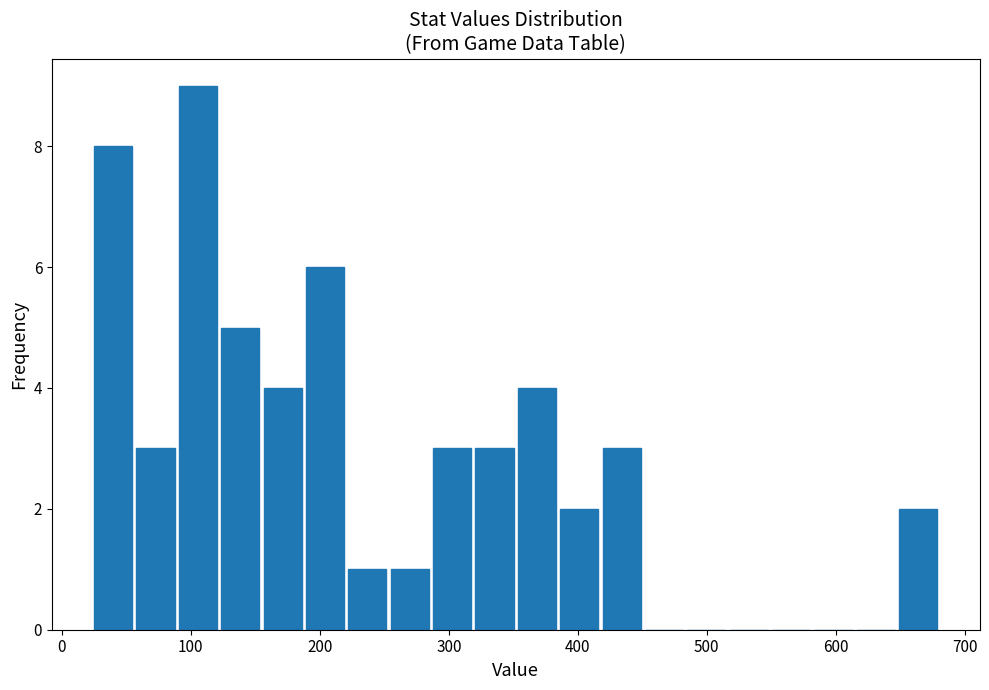

Read against the x-axis, roughly where is the centre of the tallest bar?

110